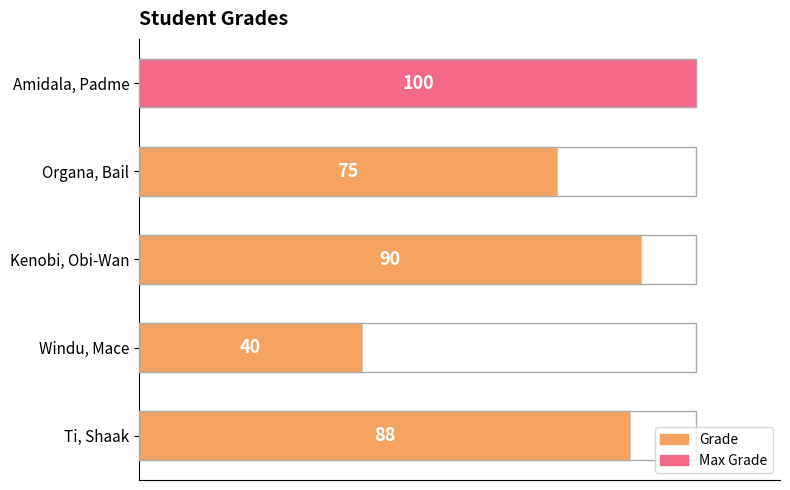

What is the average value?

79